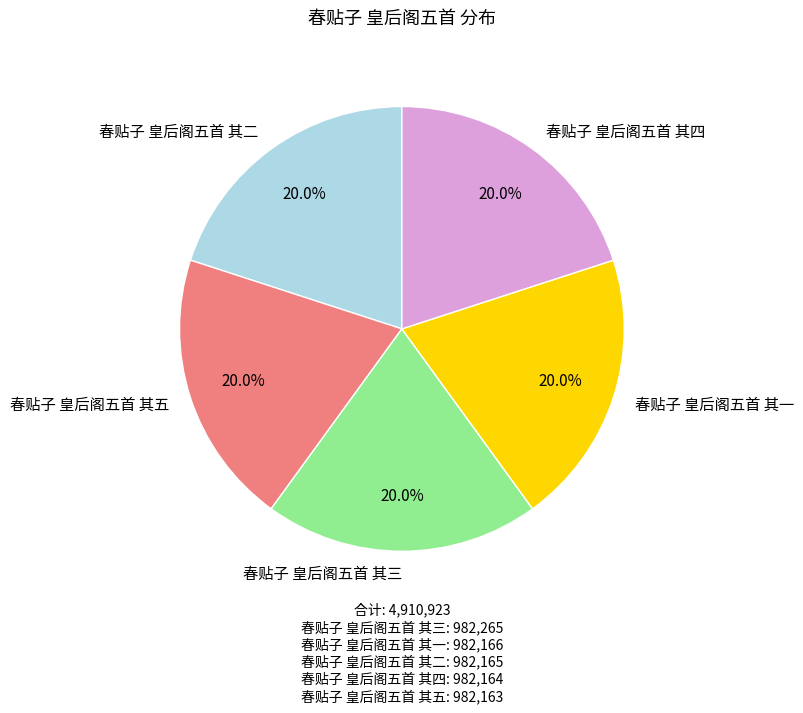

Does any single category account for the majority?

No